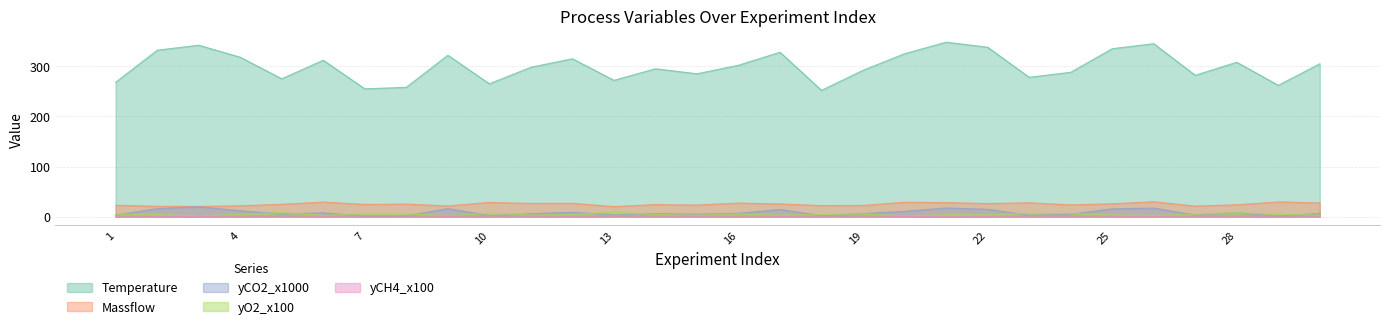

What is the difference between the Massflow values at 24 and 15?

0.3